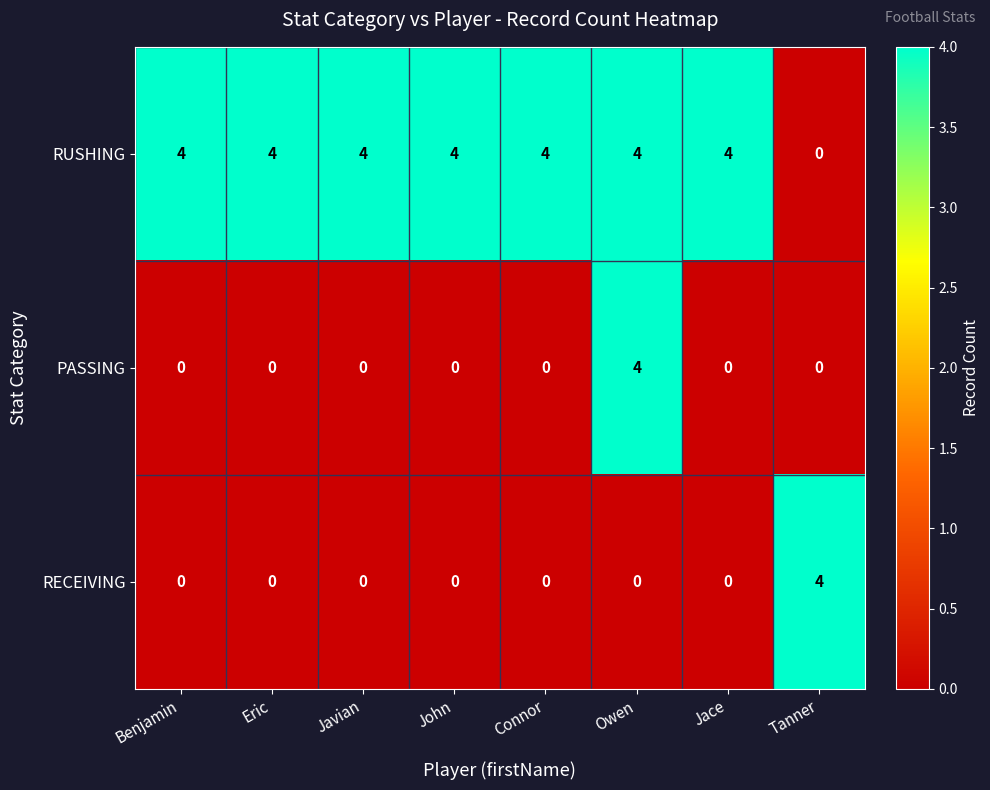

Reading left to right, transcribe all the data shown in this chart.

RUSHING: 4	4	4	4	4	4	4	0
PASSING: 0	0	0	0	0	4	0	0
RECEIVING: 0	0	0	0	0	0	0	4